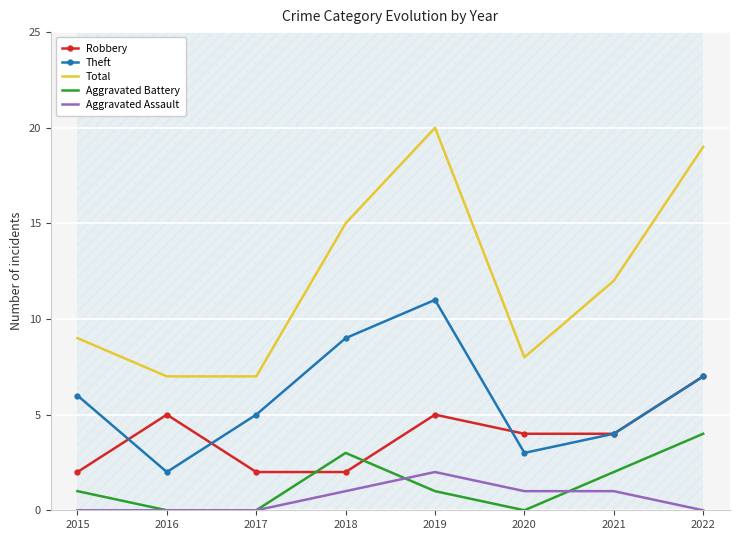

How many data points does each series have?

8